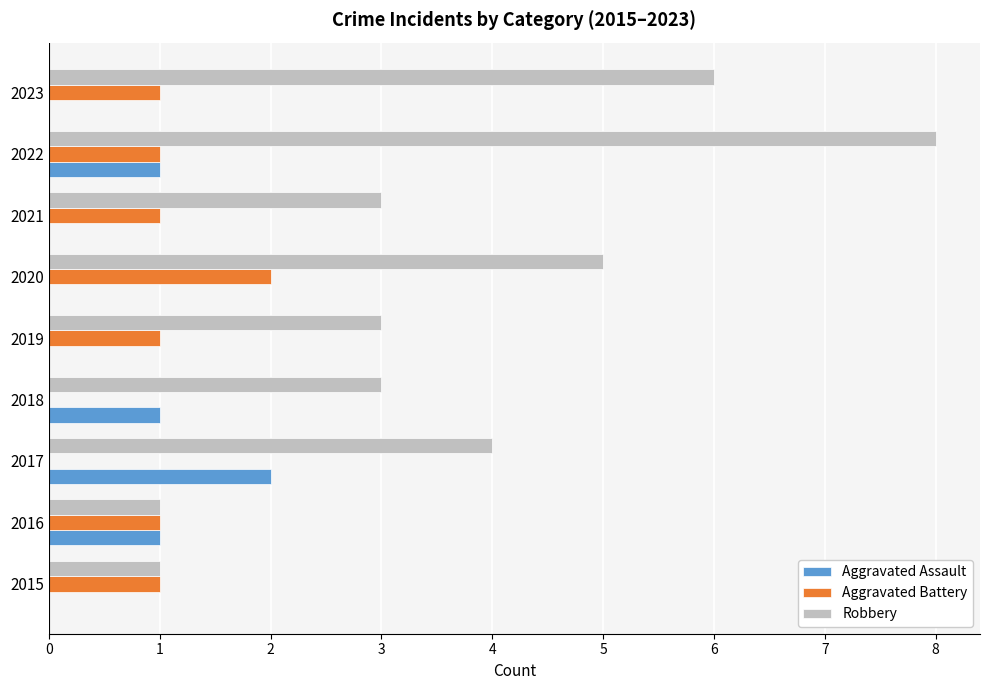

Is it true that Aggravated Battery equals 1 at 2022?

True